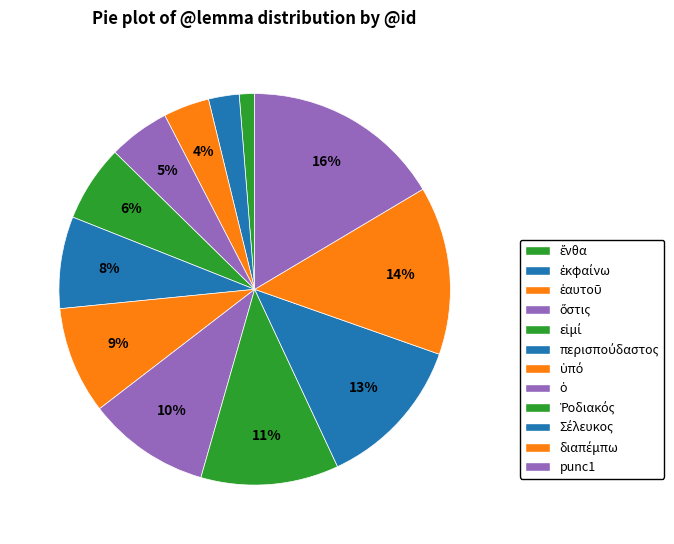

Count the number of slices in the pie.

12